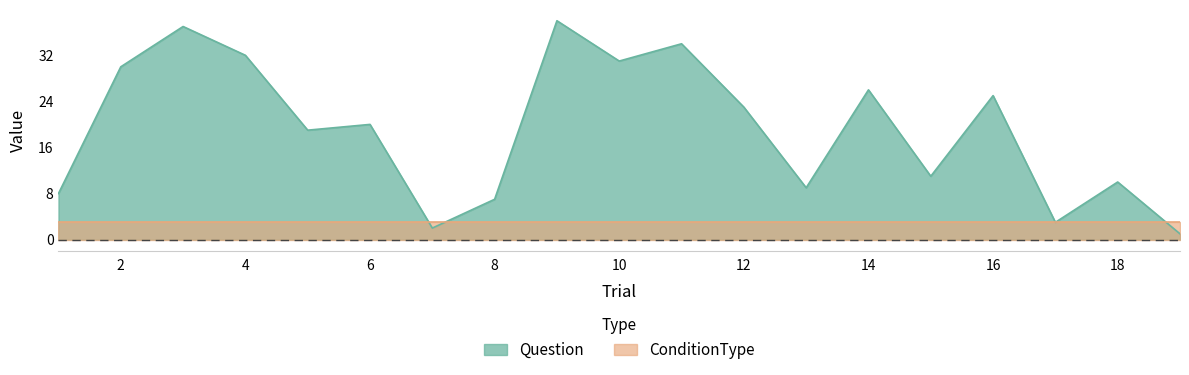

Rank the categories by value from highest to lowest.

9, 3, 11, 4, 10, 2, 14, 16, 12, 6, 5, 15, 18, 13, 1, 8, 17, 7, 19